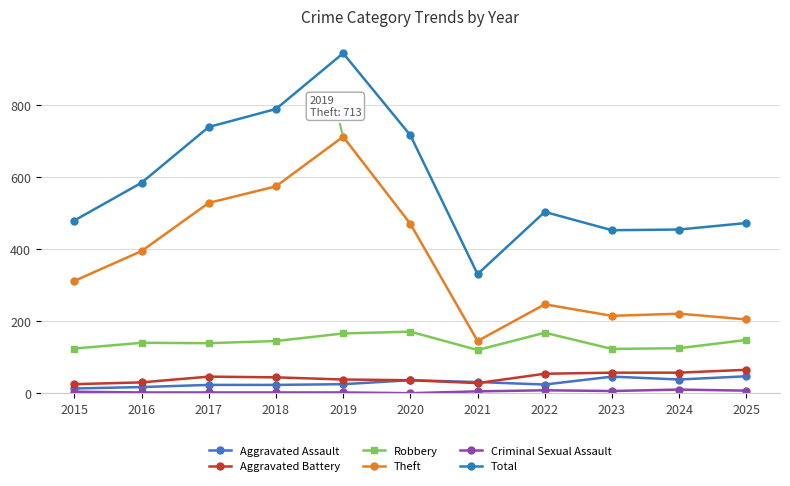

Reading left to right, list all the values displayed in this chart.

Aggravated Assault: 2015=13	2016=17	2017=23	2018=23	2019=25	2020=36	2021=31	2022=24	2023=46	2024=38	2025=47
Aggravated Battery: 2015=25	2016=30	2017=46	2018=44	2019=38	2020=36	2021=28	2022=54	2023=57	2024=57	2025=65
Robbery: 2015=124	2016=140	2017=139	2018=145	2019=166	2020=171	2021=120	2022=168	2023=123	2024=125	2025=148
Theft: 2015=312	2016=395	2017=529	2018=575	2019=713	2020=471	2021=145	2022=247	2023=215	2024=221	2025=205
Criminal Sexual Assault: 2015=4	2016=2	2017=2	2018=2	2019=2	2020=0	2021=5	2022=8	2023=6	2024=10	2025=7
Total: 2015=480	2016=585	2017=740	2018=790	2019=945	2020=717	2021=331	2022=504	2023=453	2024=455	2025=473